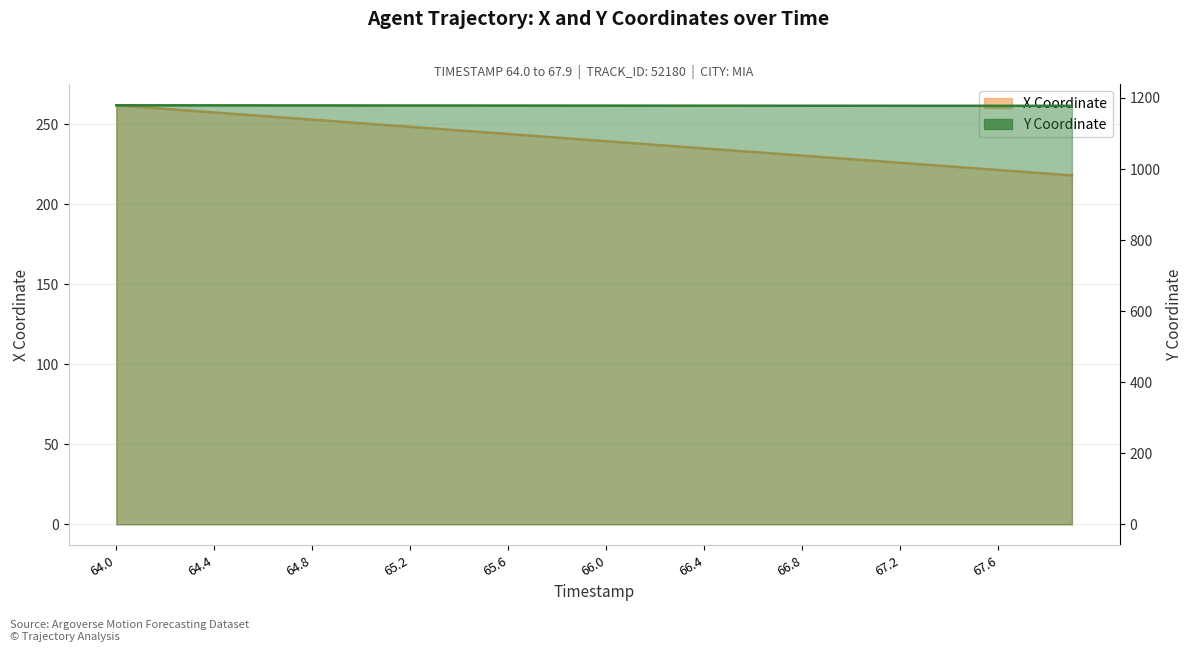

True or false: Y has more than 2 points higher than both neighbors.

False